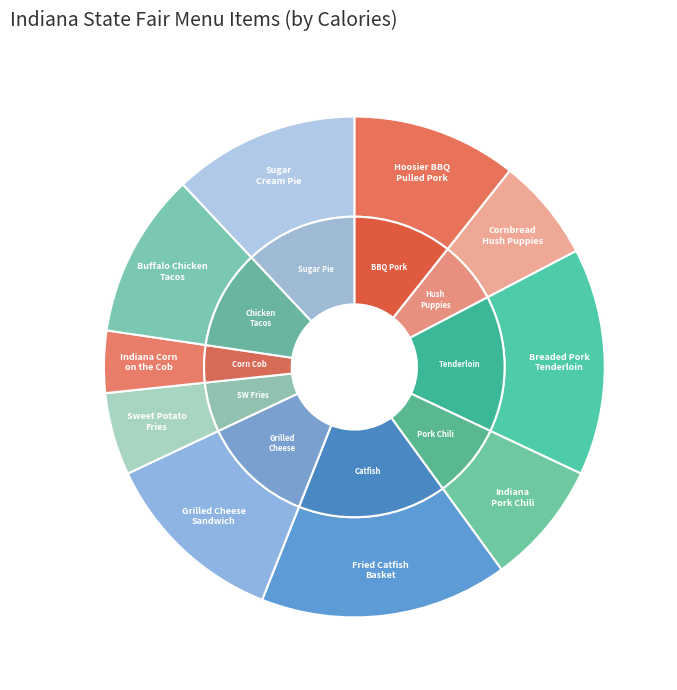

To the nearest percent, what is the difference between the Indiana Pork Chili and Sweet Potato Fries slice percentages?

3%